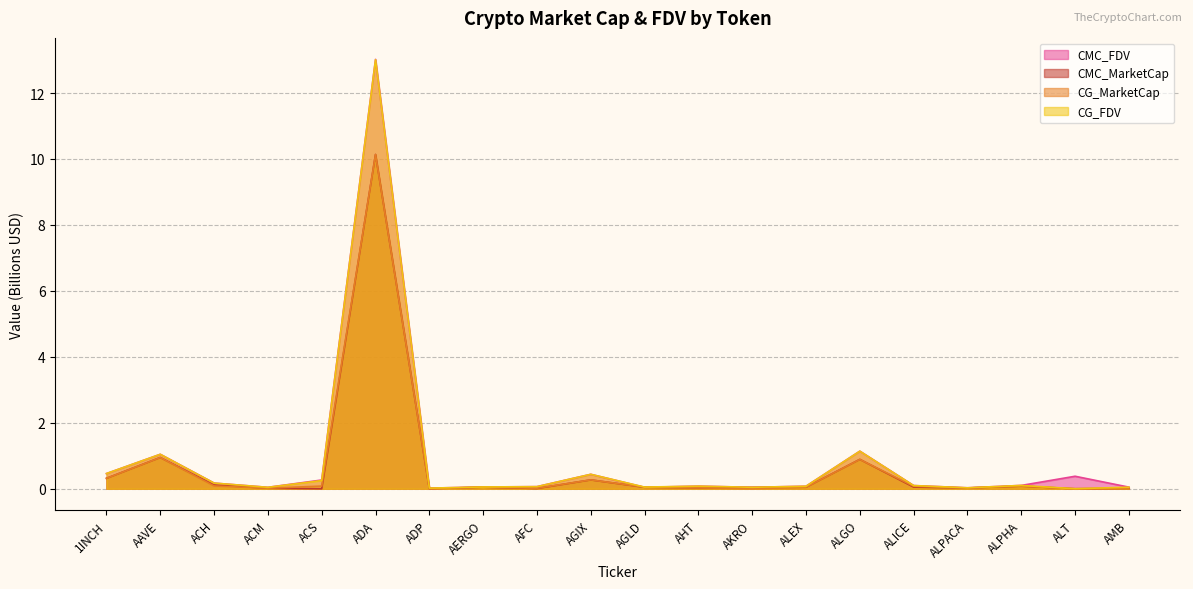

Where is CMC_FDV nearest to the value 6?

ALGO